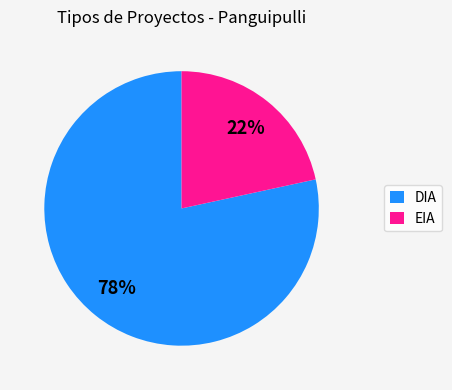

Is EIA the majority of the pie?

No